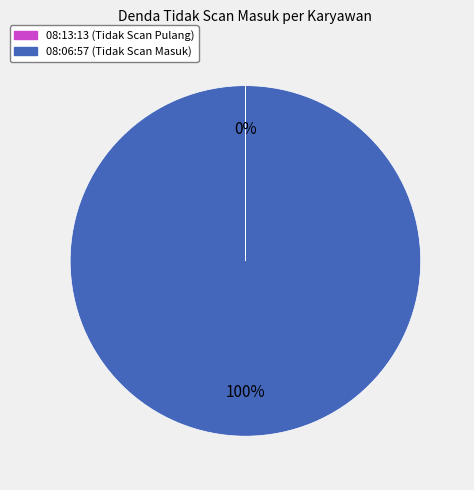

Which category has the biggest portion of the pie?

08:06:57 (Tidak Scan Masuk)